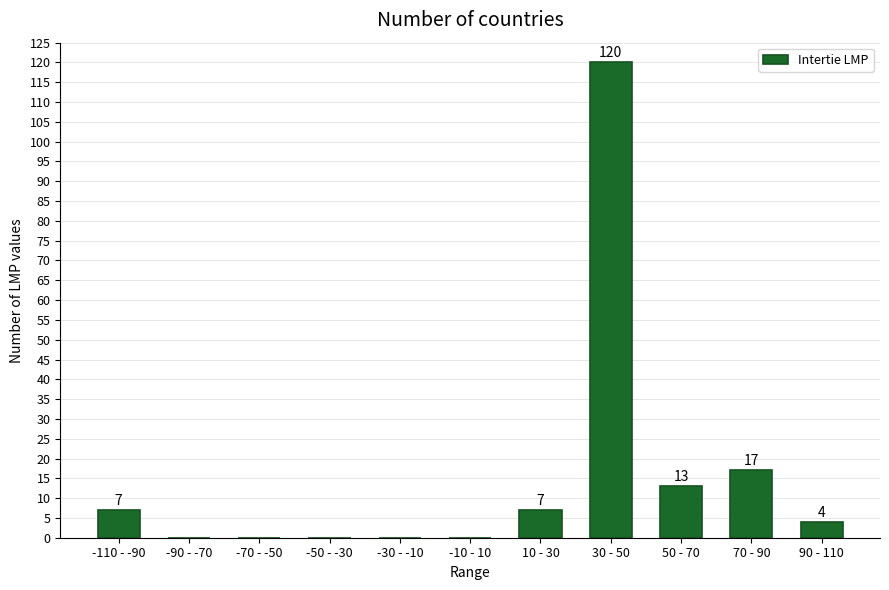

Reading left to right, what are all the values shown in this chart?

-110 - -90=7	-90 - -70=0	-70 - -50=0	-50 - -30=0	-30 - -10=0	-10 - 10=0	10 - 30=7	30 - 50=120	50 - 70=13	70 - 90=17	90 - 110=4